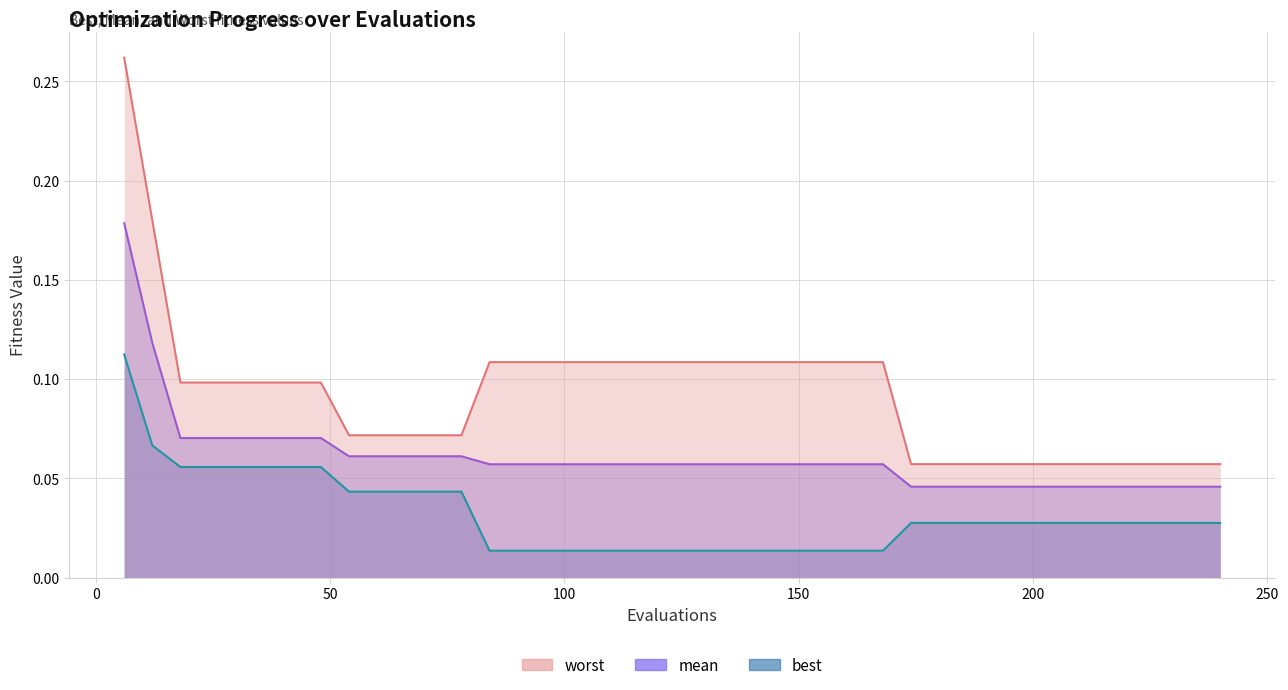

Which series has the widest spread of values?

worst